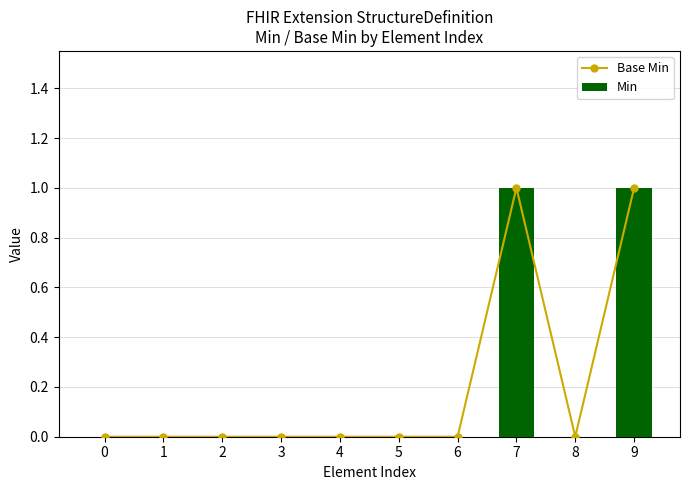

What are all the series names shown in the legend?

Base Min, Min